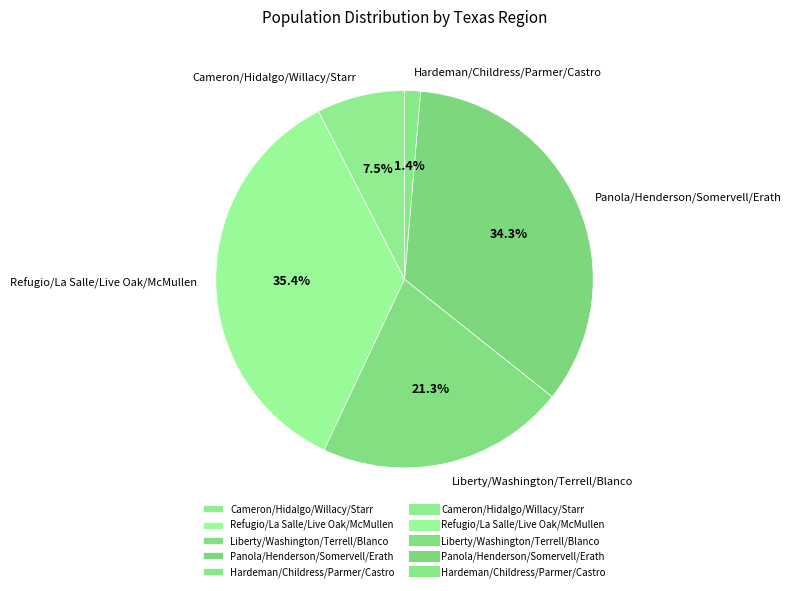

Which category has the biggest portion of the pie?

Refugio/La Salle/Live Oak/McMullen